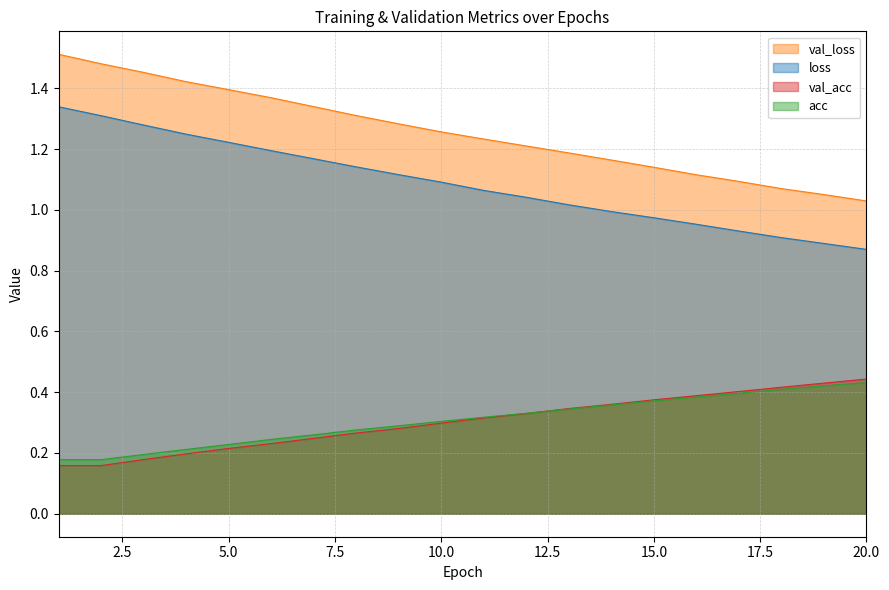

Which series has the widest spread of values?

val_loss